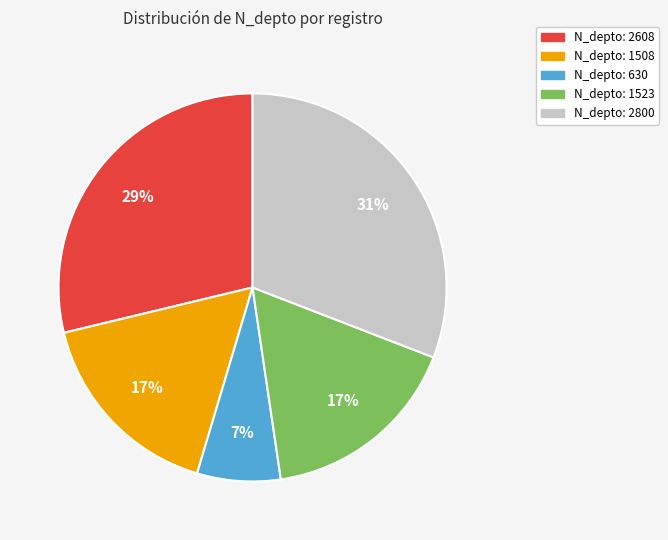

How many slices are in this pie chart?

5